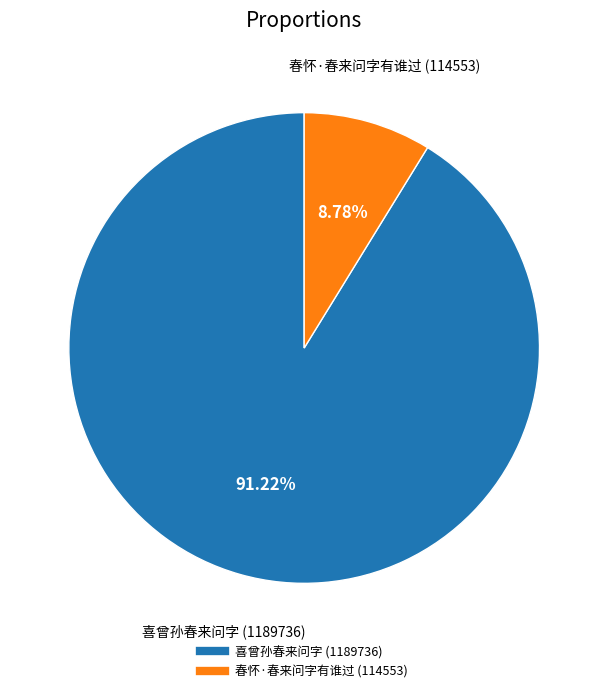

Does any single category account for the majority?

Yes